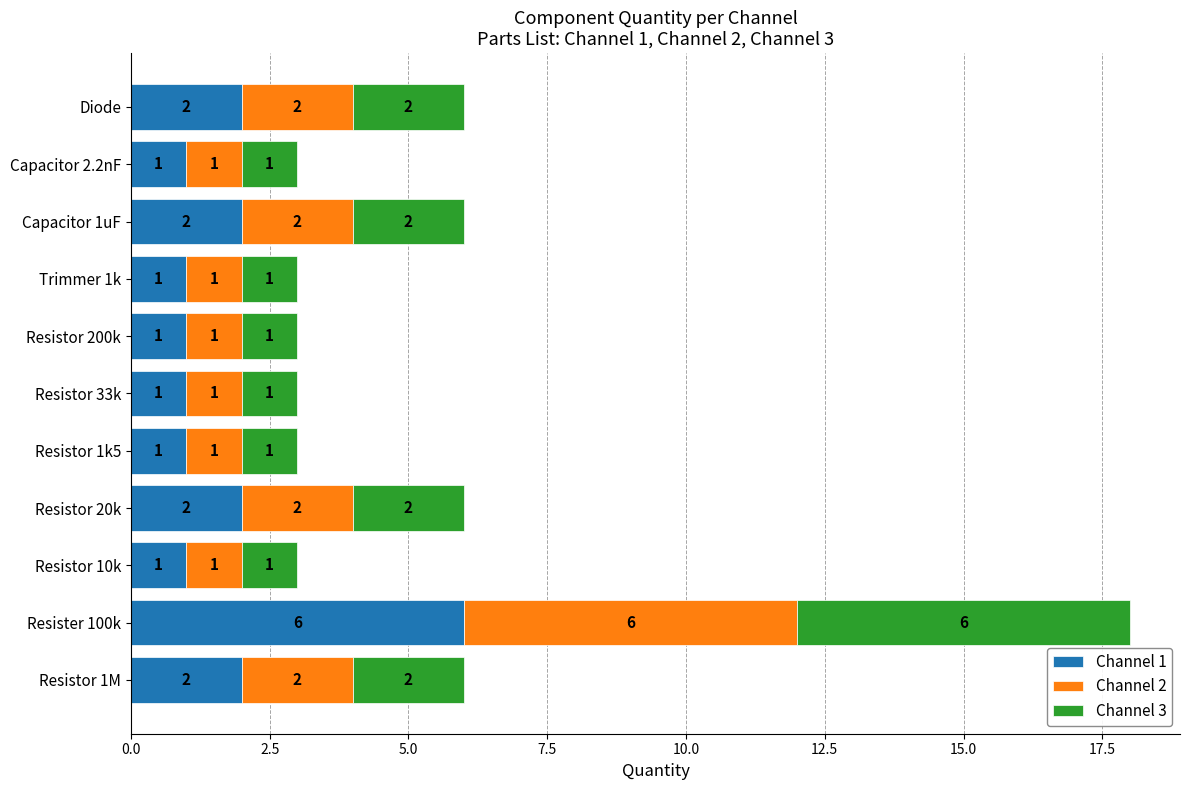

The Channel 1 series shows 2 at Resistor 1M. True or false?

True